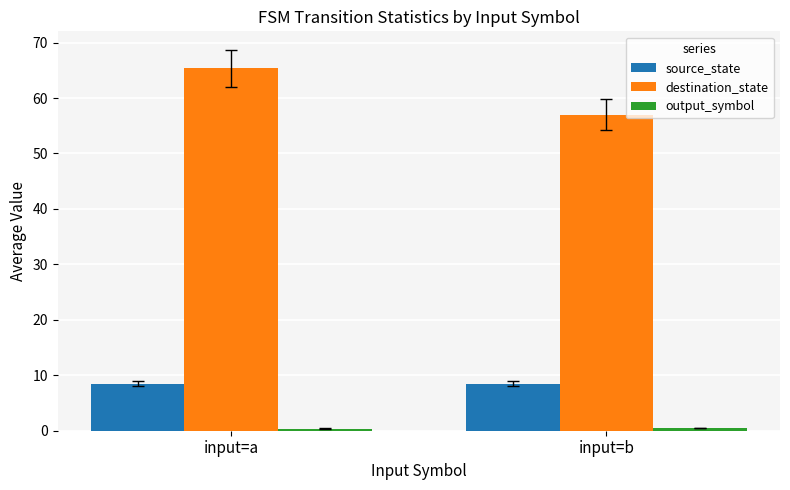

Which series has the largest total across all categories?

destination_state